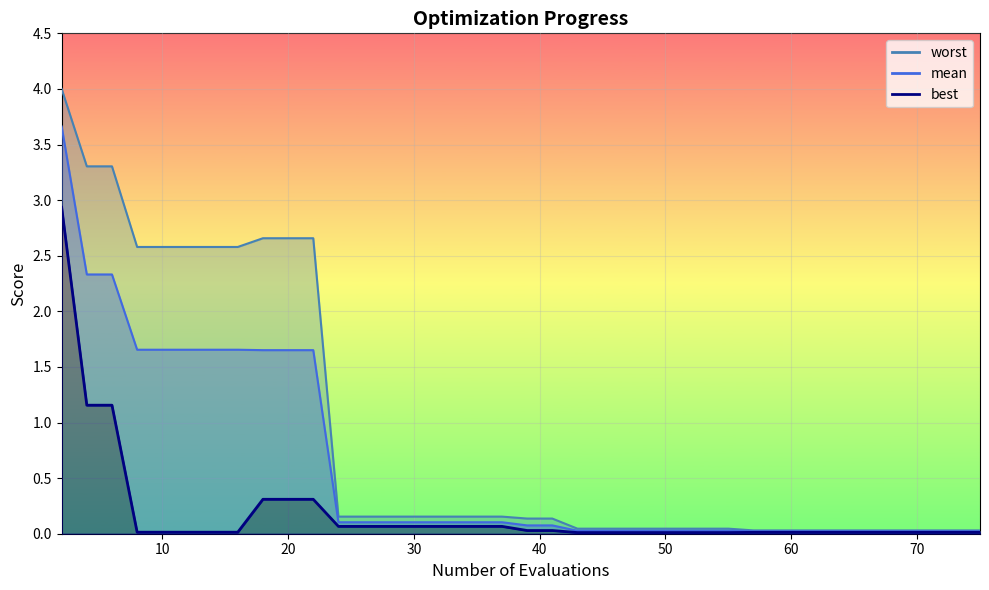

What is the total value across all series at 43?

0.1